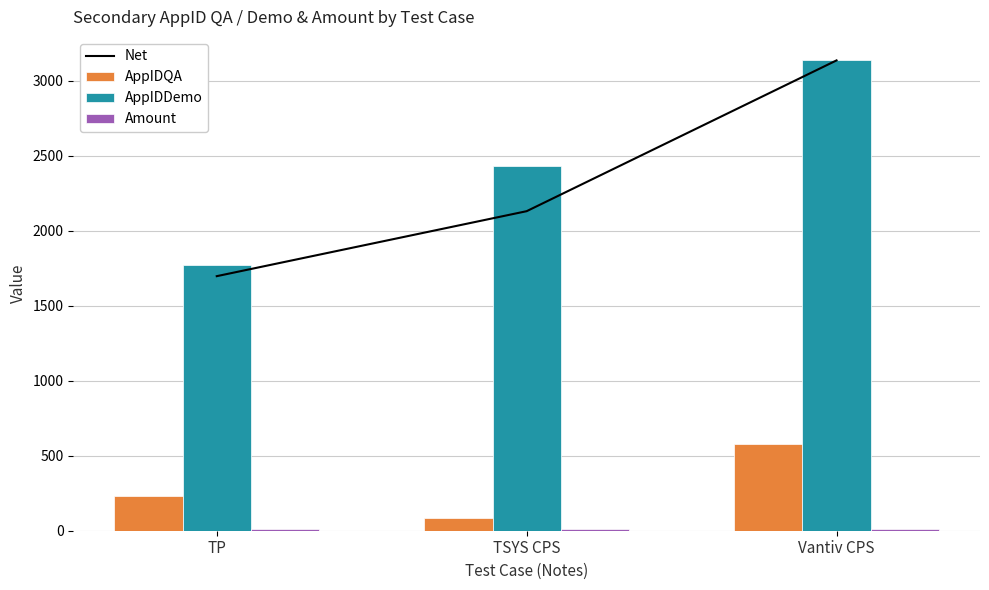

Is the value of AppIDQA at TSYS CPS greater than the value of AppIDDemo at Vantiv CPS?

No